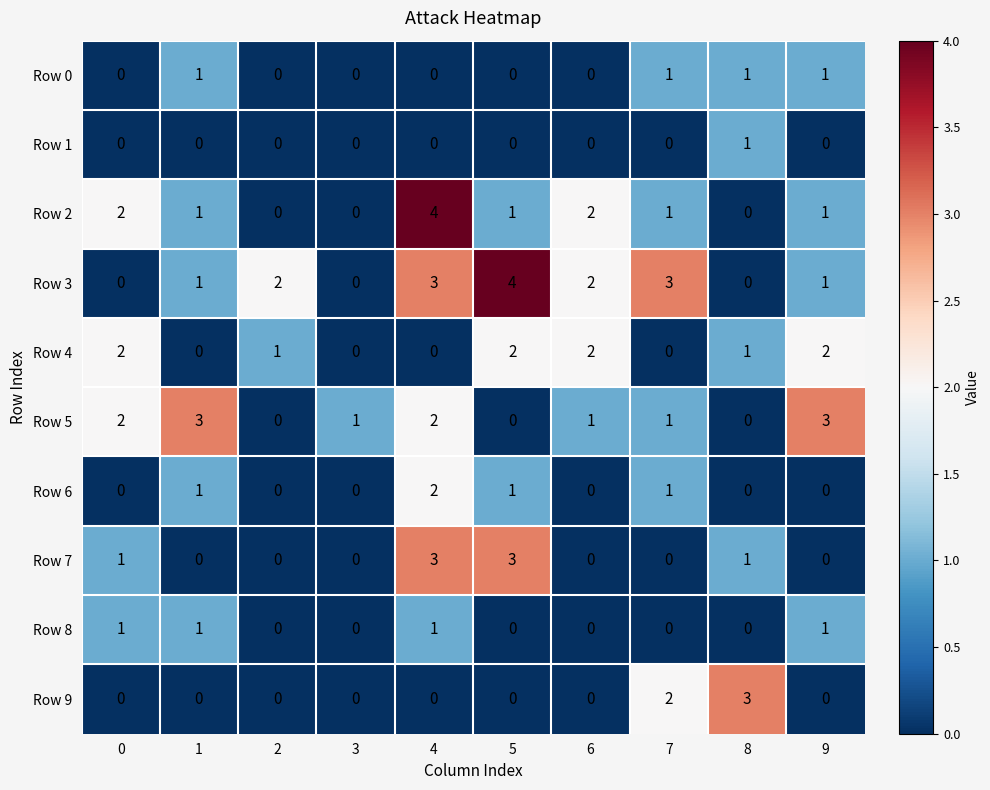

What is the total value across all series at 4?

15